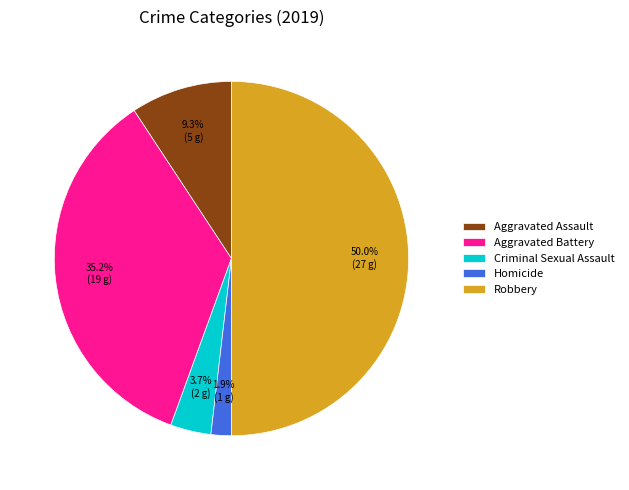

Count the number of slices in the pie.

5